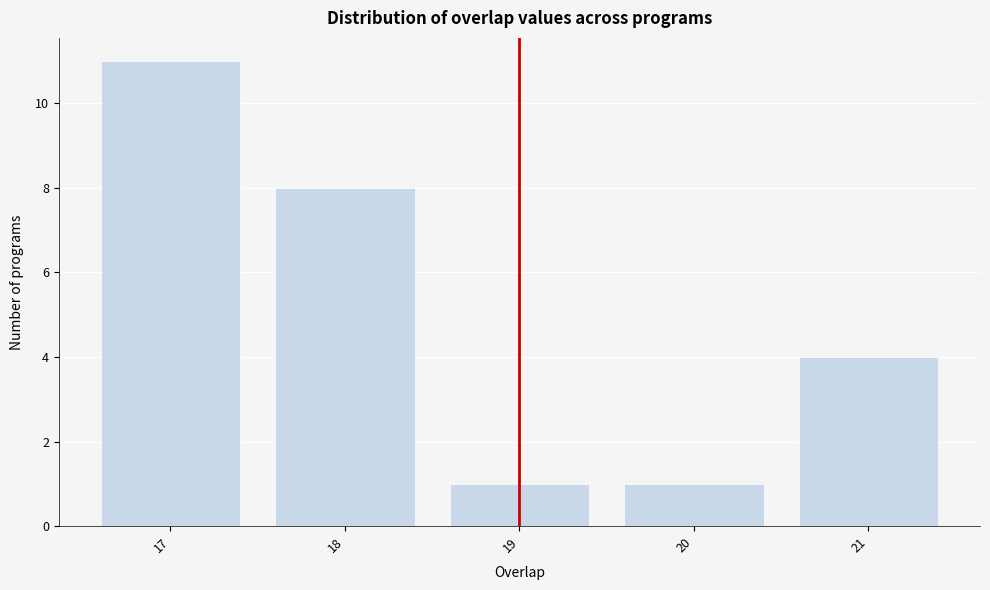

Reading right to left, extract all data points from this chart.

21=4	20=1	19=1	18=8	17=11